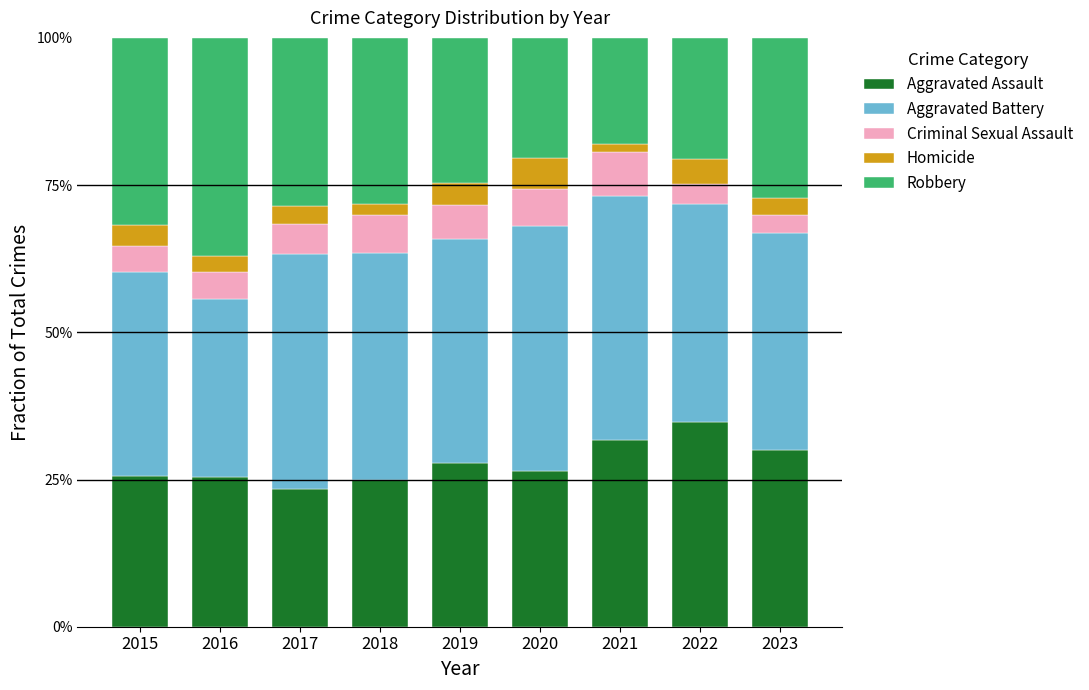

What is the total value across all series at 2018?

1.0